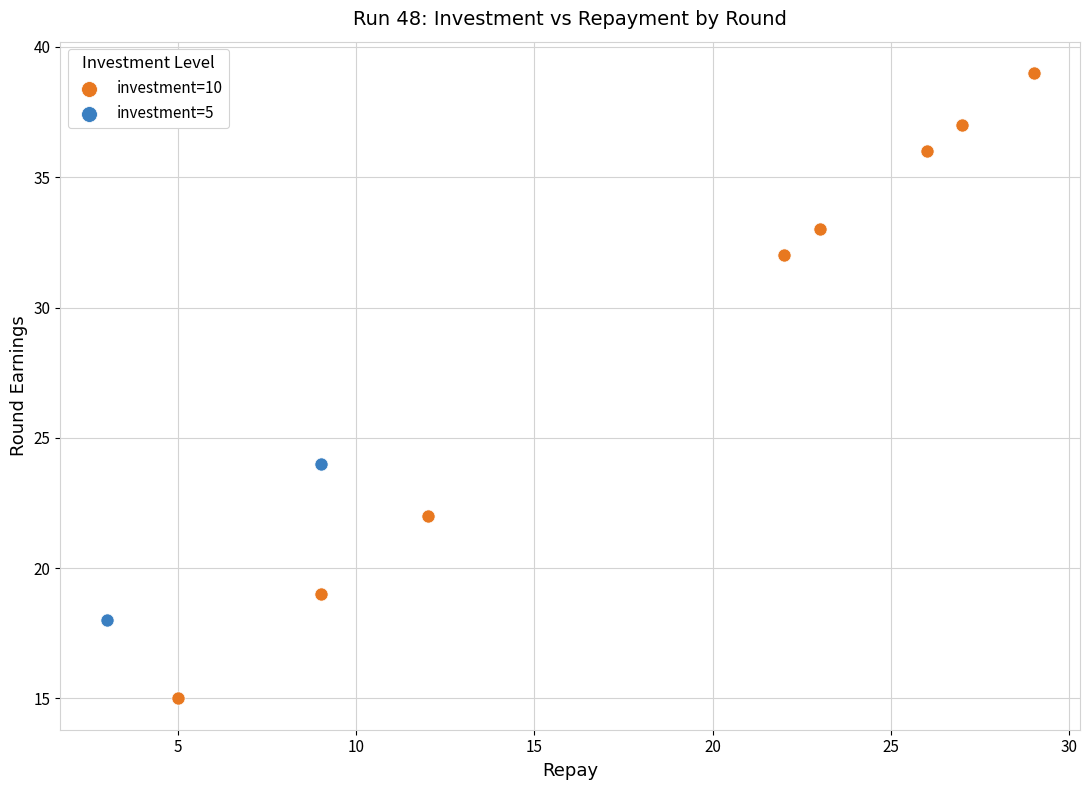

What are all the series names shown in the legend?

investment=10, investment=5